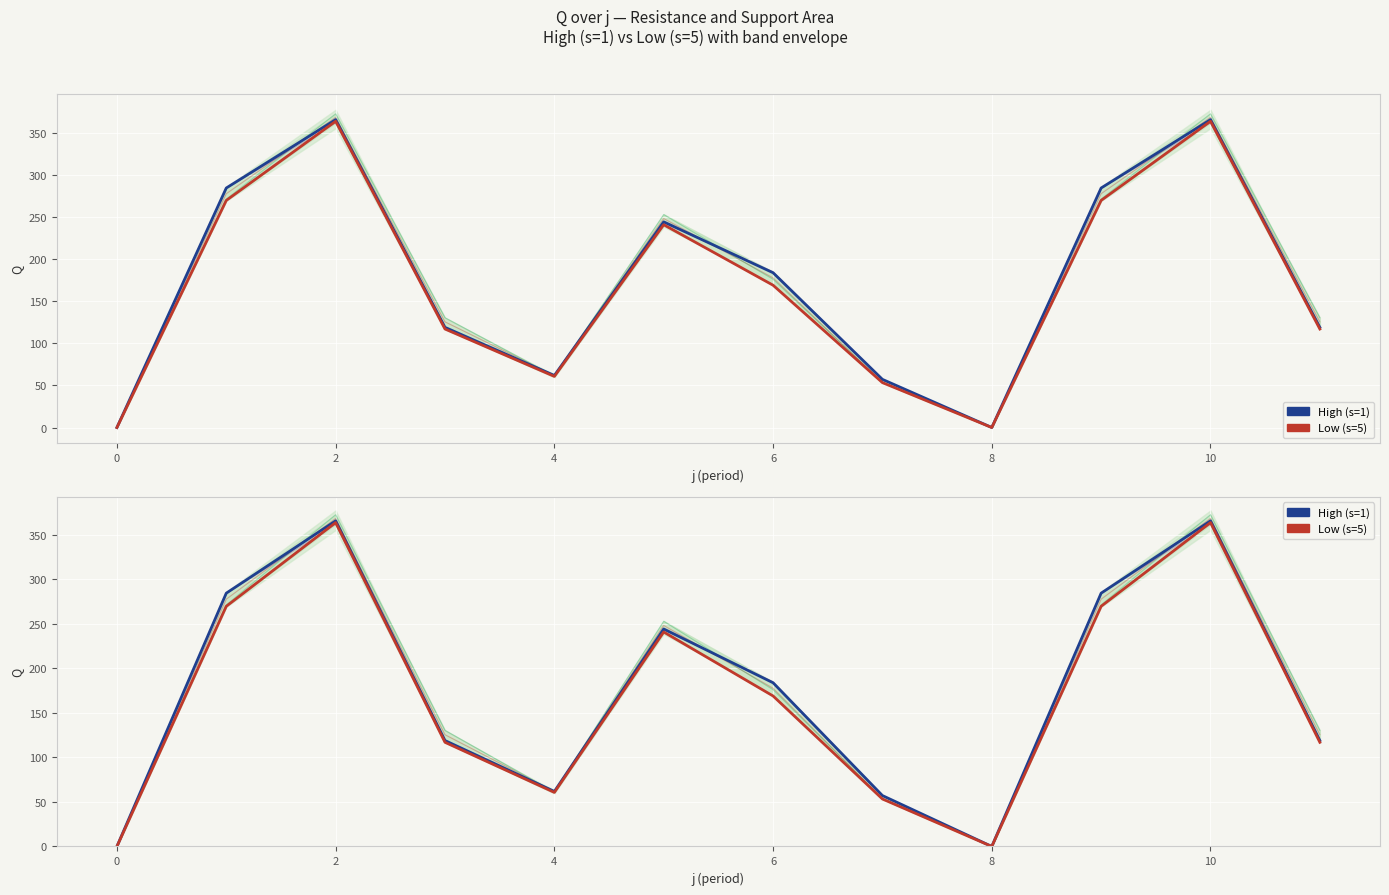

How many lines are shown in the chart?

2